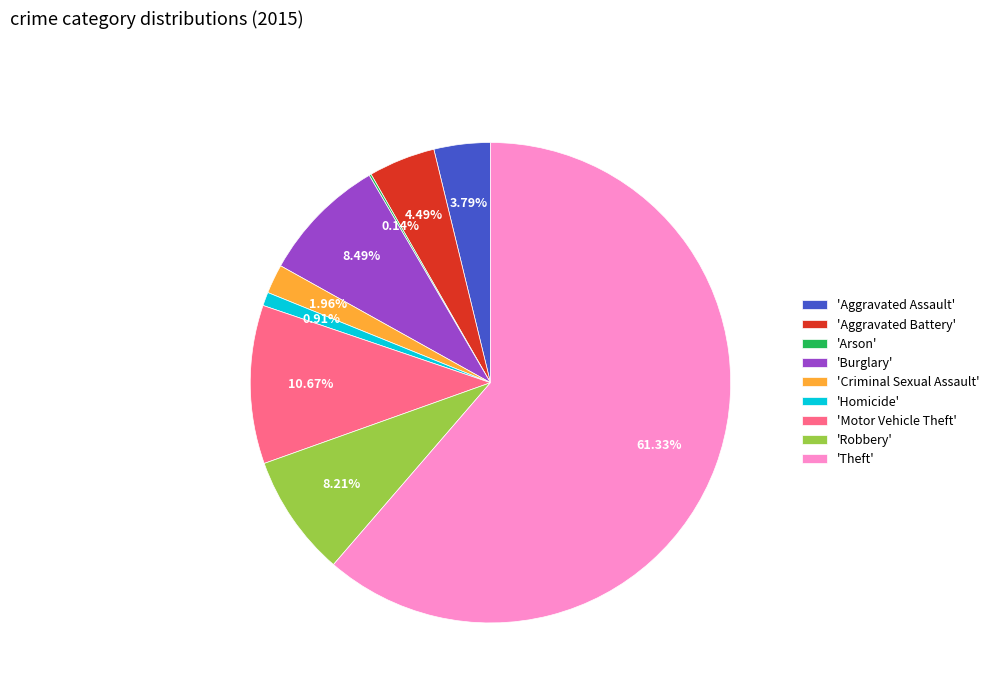

Do 'Criminal Sexual Assault' and 'Robbery' together represent more than half of the pie?

No